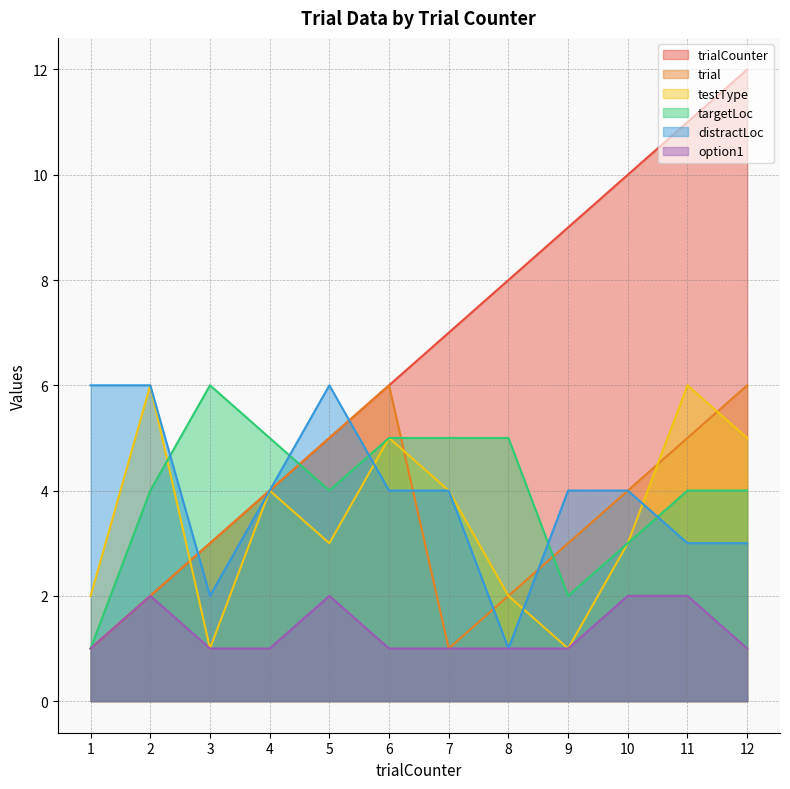

Is it true that targetLoc equals 2 at 9?

True